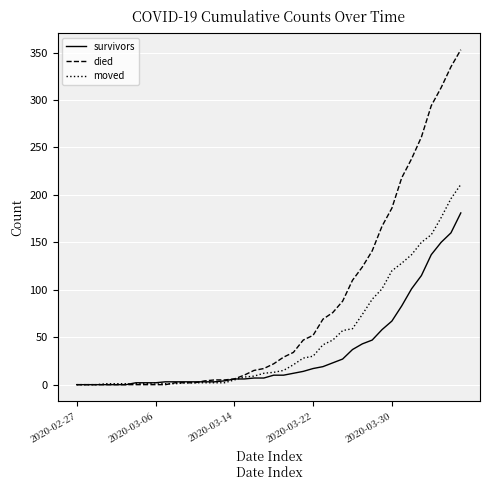

Rank the series by their average value, from highest to lowest.

died, moved, survivors